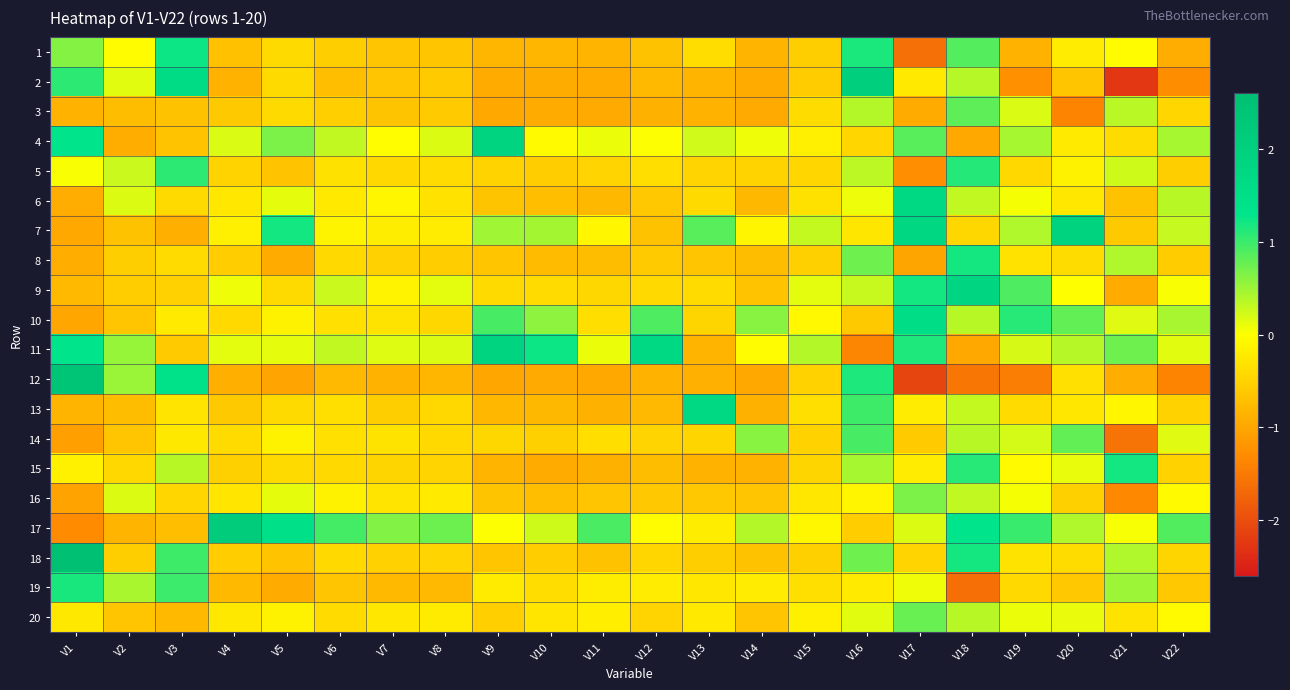

Reading right to left, what are all the values shown in this chart?

1: V22=-0.9	V21=-0.0	V20=-0.2	V19=-0.9	V18=0.9	V17=-1.6	V16=1.2	V15=-0.5	V14=-0.8	V13=-0.4	V12=-0.7	V11=-0.8	V10=-0.8	V9=-0.8	V8=-0.6	V7=-0.6	V6=-0.6	V5=-0.4	V4=-0.7	V3=1.2	V2=-0.0	V1=0.6
2: V22=-1.3	V21=-2.3	V20=-0.6	V19=-1.2	V18=0.4	V17=-0.2	V16=2.1	V15=-0.6	V14=-0.9	V13=-0.8	V12=-0.8	V11=-1.0	V10=-0.9	V9=-0.9	V8=-0.6	V7=-0.6	V6=-0.7	V5=-0.4	V4=-0.8	V3=1.6	V2=0.2	V1=1.1
3: V22=-0.5	V21=0.3	V20=-1.4	V19=0.2	V18=0.8	V17=-0.9	V16=0.4	V15=-0.4	V14=-1.0	V13=-0.9	V12=-0.9	V11=-1.0	V10=-0.9	V9=-1.0	V8=-0.6	V7=-0.7	V6=-0.5	V5=-0.4	V4=-0.6	V3=-0.7	V2=-0.7	V1=-0.9
4: V22=0.5	V21=-0.4	V20=-0.2	V19=0.4	V18=-1.0	V17=0.8	V16=-0.5	V15=-0.2	V14=0.1	V13=0.2	V12=0.0	V11=0.1	V10=-0.1	V9=1.9	V8=0.2	V7=-0.0	V6=0.3	V5=0.7	V4=0.2	V3=-0.7	V2=-0.9	V1=1.3
5: V22=-0.6	V21=0.2	V20=-0.1	V19=-0.4	V18=1.1	V17=-1.3	V16=0.3	V15=-0.5	V14=-0.5	V13=-0.5	V12=-0.4	V11=-0.5	V10=-0.6	V9=-0.5	V8=-0.4	V7=-0.4	V6=-0.3	V5=-0.7	V4=-0.5	V3=1.1	V2=0.3	V1=0.0
6: V22=0.4	V21=-0.7	V20=-0.3	V19=0.0	V18=0.3	V17=1.7	V16=0.1	V15=-0.3	V14=-0.8	V13=-0.4	V12=-0.6	V11=-0.8	V10=-0.7	V9=-0.7	V8=-0.3	V7=-0.1	V6=-0.2	V5=0.1	V4=-0.3	V3=-0.4	V2=0.2	V1=-0.9
7: V22=0.3	V21=-0.6	V20=1.9	V19=0.4	V18=-0.4	V17=1.8	V16=-0.3	V15=0.3	V14=-0.1	V13=0.9	V12=-0.7	V11=-0.1	V10=0.5	V9=0.5	V8=-0.2	V7=-0.2	V6=-0.1	V5=1.2	V4=-0.2	V3=-0.9	V2=-0.7	V1=-1.0
8: V22=-0.6	V21=0.4	V20=-0.4	V19=-0.3	V18=1.2	V17=-1.0	V16=0.7	V15=-0.5	V14=-0.7	V13=-0.6	V12=-0.6	V11=-0.7	V10=-0.8	V9=-0.6	V8=-0.6	V7=-0.5	V6=-0.4	V5=-0.9	V4=-0.6	V3=-0.4	V2=-0.5	V1=-0.9
9: V22=0.0	V21=-0.9	V20=0.0	V19=0.9	V18=1.8	V17=1.2	V16=0.3	V15=0.1	V14=-0.7	V13=-0.4	V12=-0.4	V11=-0.4	V10=-0.4	V9=-0.4	V8=0.1	V7=-0.1	V6=0.3	V5=-0.4	V4=0.1	V3=-0.5	V2=-0.6	V1=-0.8
10: V22=0.4	V21=0.2	V20=0.8	V19=1.1	V18=0.4	V17=1.6	V16=-0.6	V15=-0.1	V14=0.6	V13=-0.5	V12=0.9	V11=-0.4	V10=0.6	V9=0.9	V8=-0.4	V7=-0.3	V6=-0.4	V5=-0.1	V4=-0.4	V3=-0.2	V2=-0.7	V1=-1.0
11: V22=0.1	V21=0.7	V20=0.4	V19=0.2	V18=-1.0	V17=1.1	V16=-1.4	V15=0.4	V14=-0.0	V13=-0.8	V12=1.7	V11=0.1	V10=1.2	V9=1.9	V8=0.2	V7=0.2	V6=0.3	V5=0.1	V4=0.1	V3=-0.6	V2=0.5	V1=1.3
12: V22=-1.4	V21=-0.9	V20=-0.3	V19=-1.5	V18=-1.5	V17=-2.1	V16=1.2	V15=-0.5	V14=-1.0	V13=-0.9	V12=-0.9	V11=-1.0	V10=-1.0	V9=-1.0	V8=-0.8	V7=-0.8	V6=-0.8	V5=-1.0	V4=-0.9	V3=1.4	V2=0.5	V1=2.4
13: V22=-0.5	V21=-0.1	V20=-0.3	V19=-0.4	V18=0.3	V17=-0.2	V16=1.0	V15=-0.4	V14=-0.9	V13=1.7	V12=-0.8	V11=-0.9	V10=-0.8	V9=-0.8	V8=-0.4	V7=-0.6	V6=-0.4	V5=-0.4	V4=-0.6	V3=-0.3	V2=-0.7	V1=-0.8
14: V22=0.2	V21=-1.6	V20=0.8	V19=0.2	V18=0.4	V17=-0.6	V16=0.9	V15=-0.5	V14=0.6	V13=-0.5	V12=-0.5	V11=-0.4	V10=-0.5	V9=-0.5	V8=-0.4	V7=-0.3	V6=-0.4	V5=-0.1	V4=-0.4	V3=-0.3	V2=-0.7	V1=-1.1
15: V22=-0.5	V21=1.2	V20=0.1	V19=-0.1	V18=1.1	V17=-0.2	V16=0.4	V15=-0.5	V14=-0.9	V13=-0.9	V12=-0.7	V11=-0.9	V10=-0.9	V9=-0.8	V8=-0.5	V7=-0.5	V6=-0.4	V5=-0.4	V4=-0.5	V3=0.4	V2=-0.4	V1=-0.2
16: V22=-0.1	V21=-1.3	V20=-0.5	V19=0.0	V18=0.3	V17=0.7	V16=-0.1	V15=-0.3	V14=-0.7	V13=-0.6	V12=-0.6	V11=-0.7	V10=-0.7	V9=-0.7	V8=-0.2	V7=-0.3	V6=-0.1	V5=0.1	V4=-0.3	V3=-0.5	V2=0.2	V1=-1.0
17: V22=0.9	V21=0.0	V20=0.4	V19=1.0	V18=1.3	V17=0.2	V16=-0.6	V15=-0.1	V14=0.4	V13=-0.2	V12=-0.0	V11=0.9	V10=0.2	V9=0.0	V8=0.7	V7=0.6	V6=0.9	V5=1.5	V4=2.1	V3=-0.7	V2=-0.8	V1=-1.3
18: V22=-0.5	V21=0.4	V20=-0.4	V19=-0.3	V18=1.2	V17=-0.5	V16=0.7	V15=-0.5	V14=-0.7	V13=-0.5	V12=-0.5	V11=-0.7	V10=-0.6	V9=-0.6	V8=-0.5	V7=-0.5	V6=-0.4	V5=-0.7	V4=-0.6	V3=1.0	V2=-0.5	V1=2.6
19: V22=-0.6	V21=0.5	V20=-0.6	V19=-0.4	V18=-1.6	V17=0.1	V16=-0.2	V15=-0.4	V14=-0.2	V13=-0.3	V12=-0.2	V11=-0.2	V10=-0.4	V9=-0.2	V8=-0.8	V7=-0.8	V6=-0.6	V5=-0.9	V4=-0.8	V3=1.0	V2=0.4	V1=1.2
20: V22=-0.0	V21=-0.3	V20=0.1	V19=0.1	V18=0.4	V17=0.8	V16=0.1	V15=-0.2	V14=-0.7	V13=-0.2	V12=-0.5	V11=-0.2	V10=-0.3	V9=-0.5	V8=-0.2	V7=-0.3	V6=-0.4	V5=-0.1	V4=-0.2	V3=-0.8	V2=-0.7	V1=-0.3